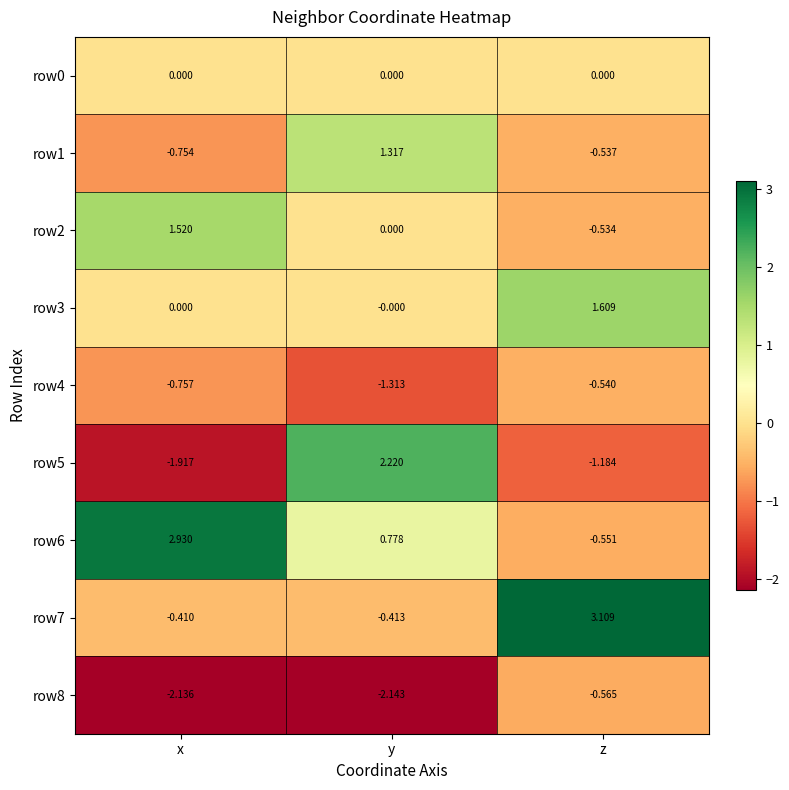

Which series has the largest total across all categories?

row6